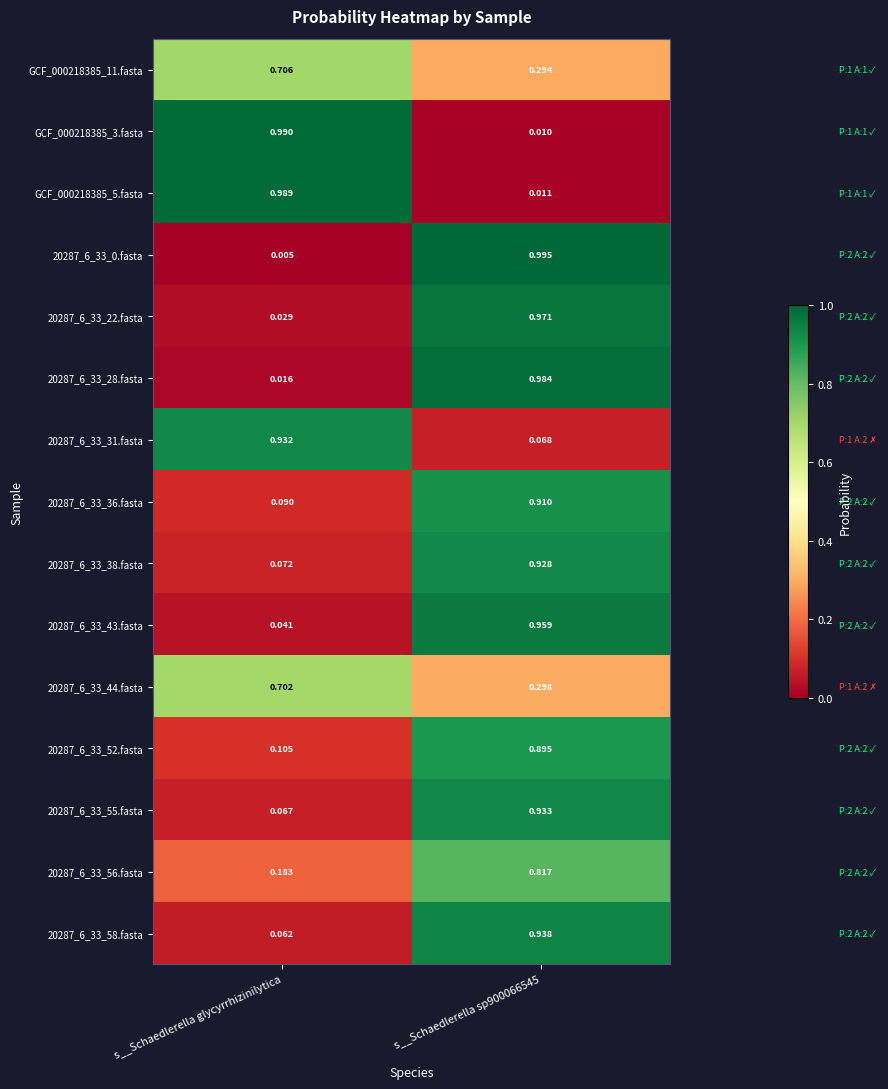

Where is 20287_6_33_43.fasta nearest to the value 0?

s__Schaedlerella glycyrrhizinilytica